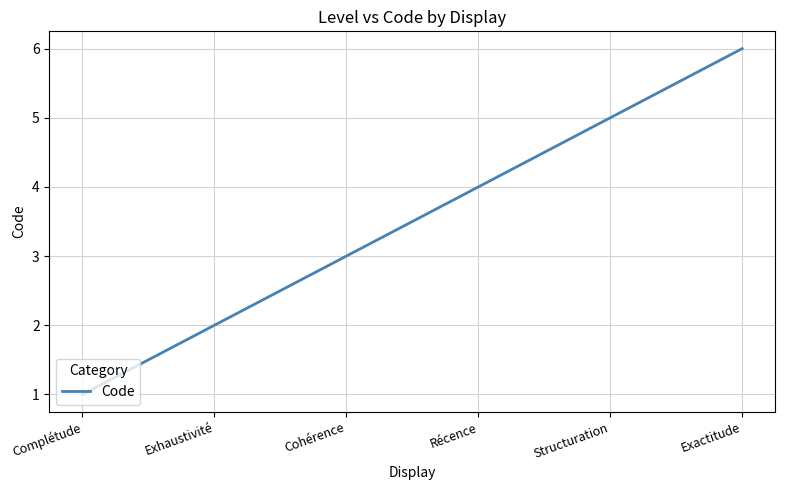

True or false: the data shows 3 at Cohérence.

True